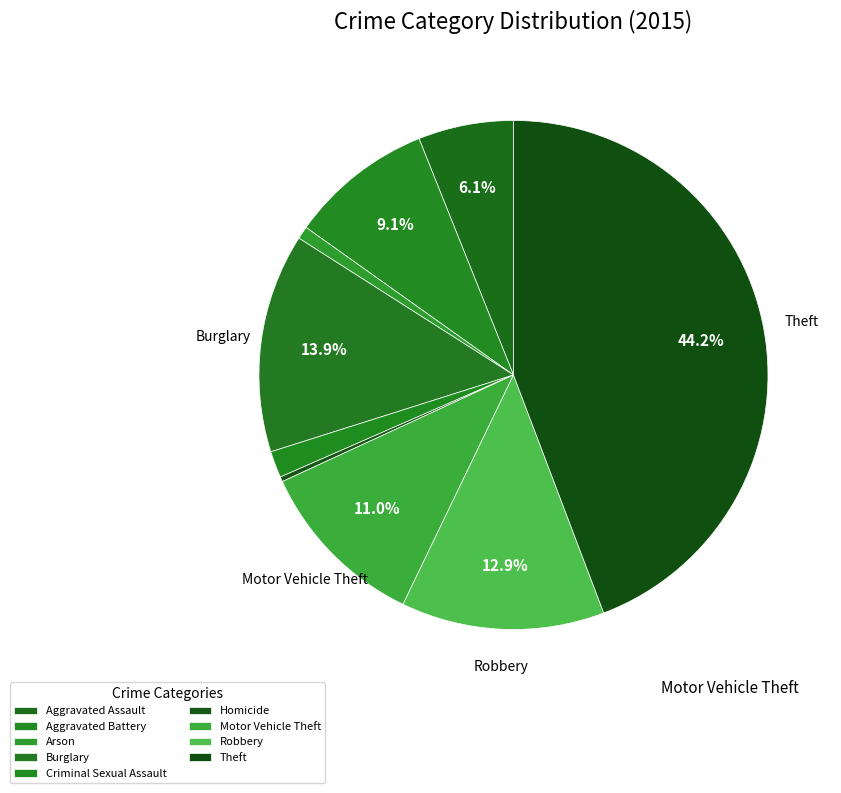

What is the total percentage of Arson and Aggravated Assault?

6.9%